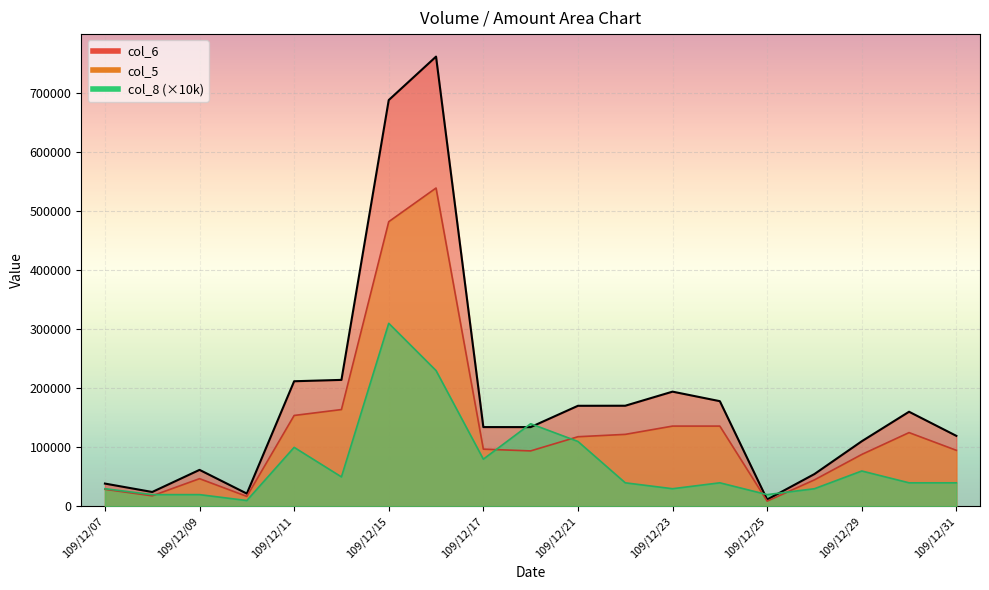

List the labels in order of col_5 value, smallest first.

109/12/25, 109/12/10, 109/12/08, 109/12/07, 109/12/28, 109/12/09, 109/12/29, 109/12/18, 109/12/31, 109/12/17, 109/12/21, 109/12/22, 109/12/30, 109/12/23, 109/12/24, 109/12/11, 109/12/14, 109/12/15, 109/12/16